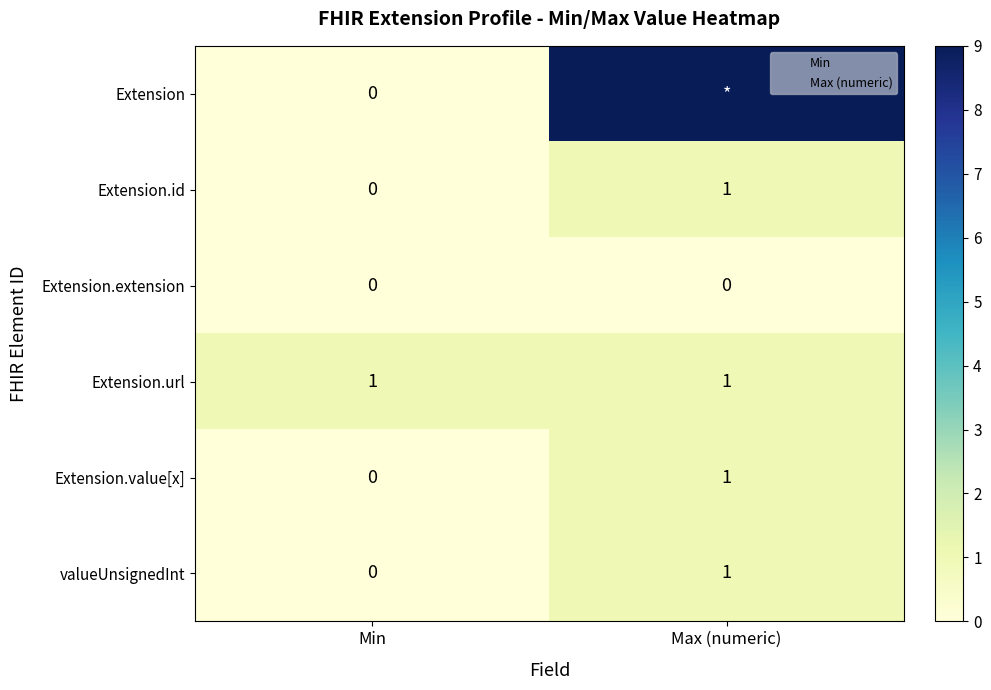

Between Min and Max (numeric), which series saw the biggest shift?

Extension